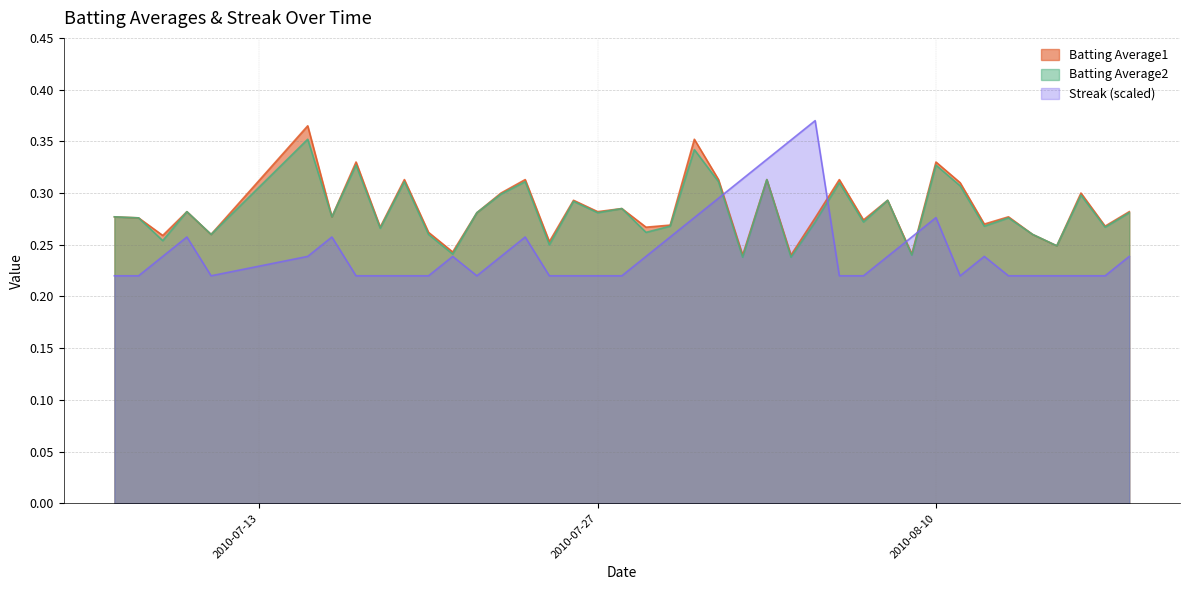

Where is Batting Average1 nearest to the value 0?

2010-08-02